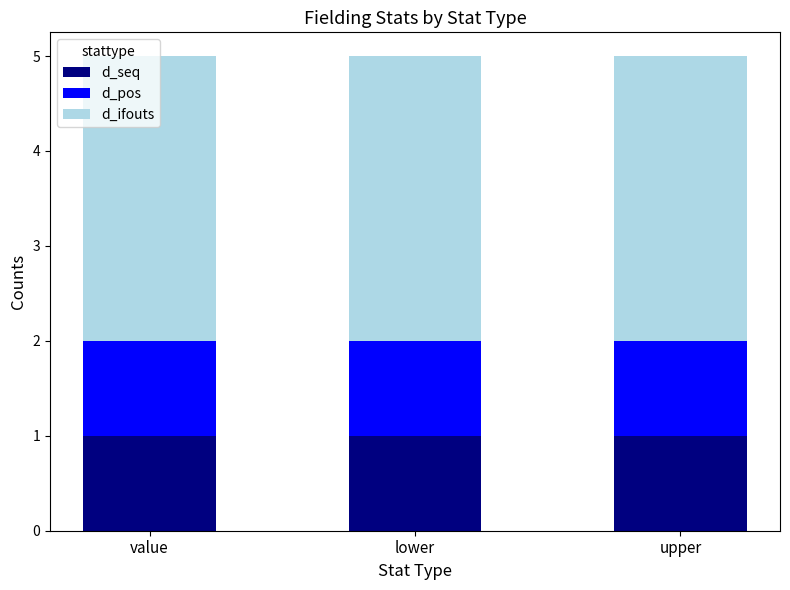

Is it true that d_seq equals 0 at upper?

False